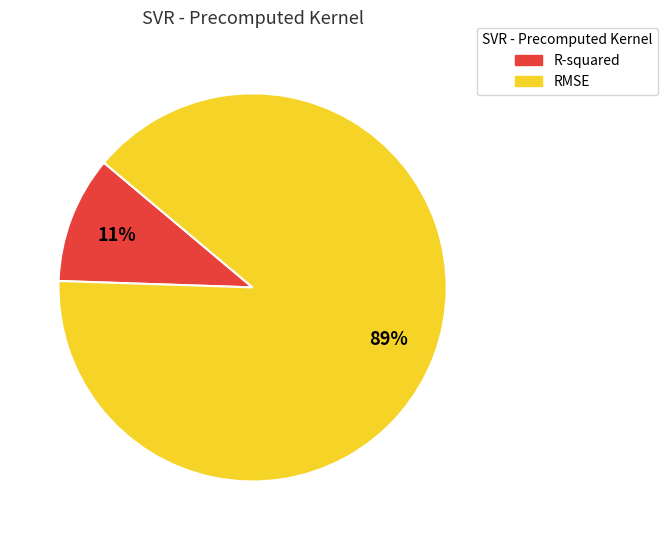

Rank the categories by value from lowest to highest.

R-squared, RMSE